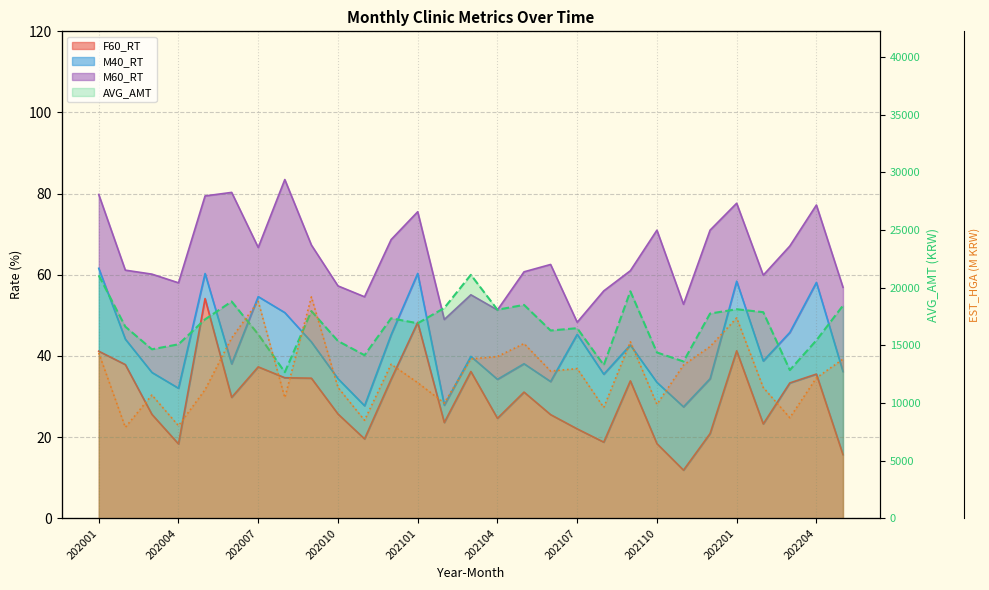

Does the chart have visible grid lines?

Yes